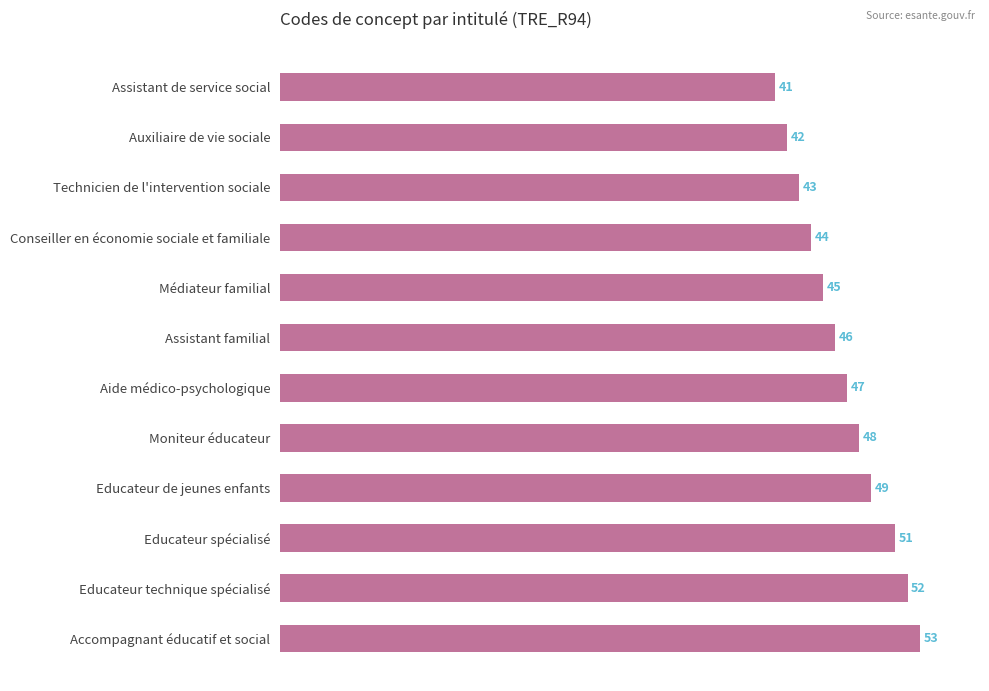

True or false: the data shows 15 at Accompagnant éducatif et social.

False